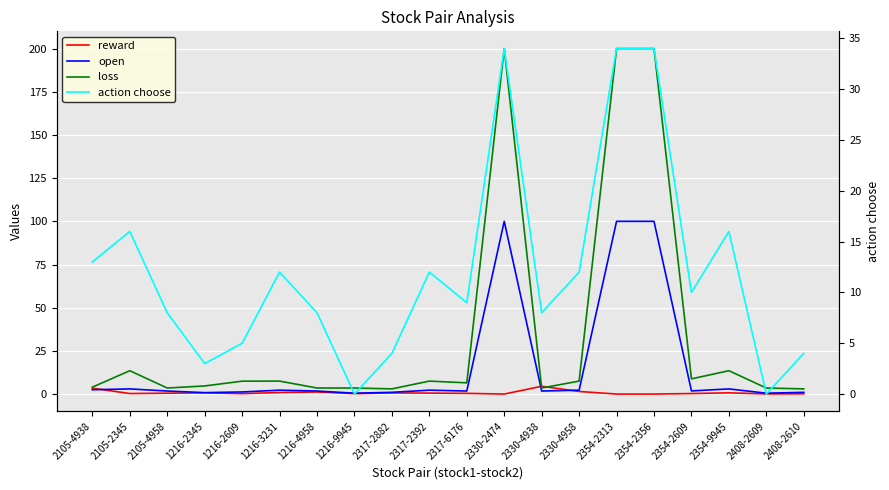

Where is reward nearest to the value 2?

2330-4958